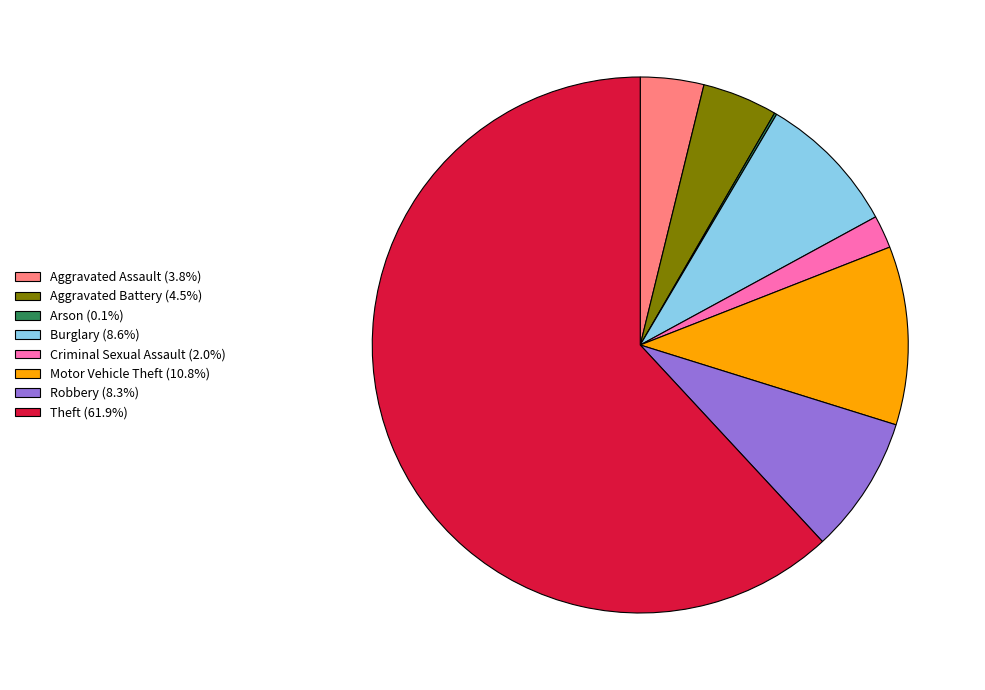

Is Criminal Sexual Assault the majority of the pie?

No